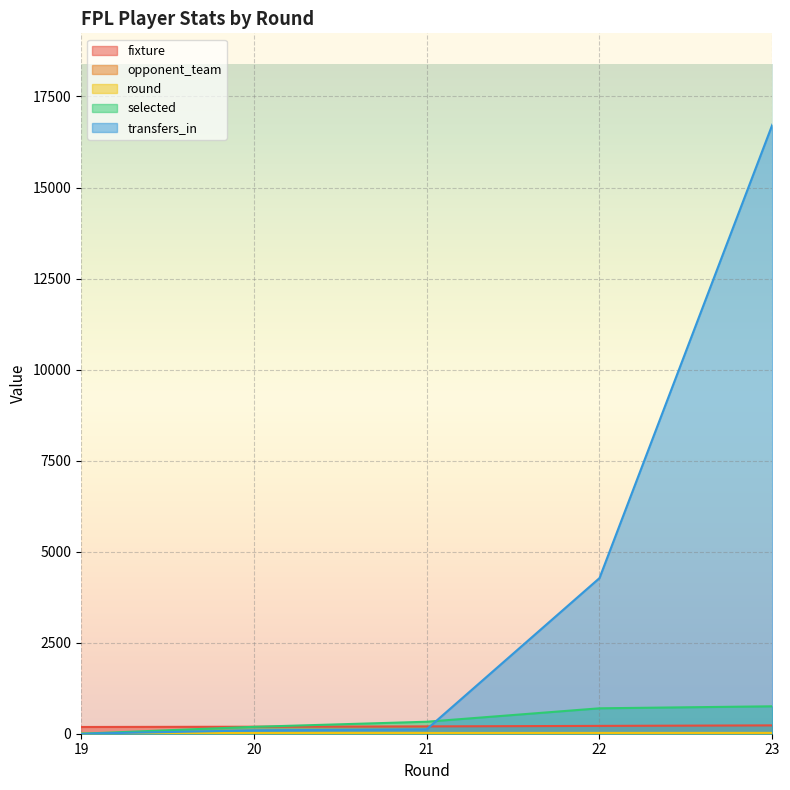

What is the value of the opponent_team point at the 5th from the left?

16